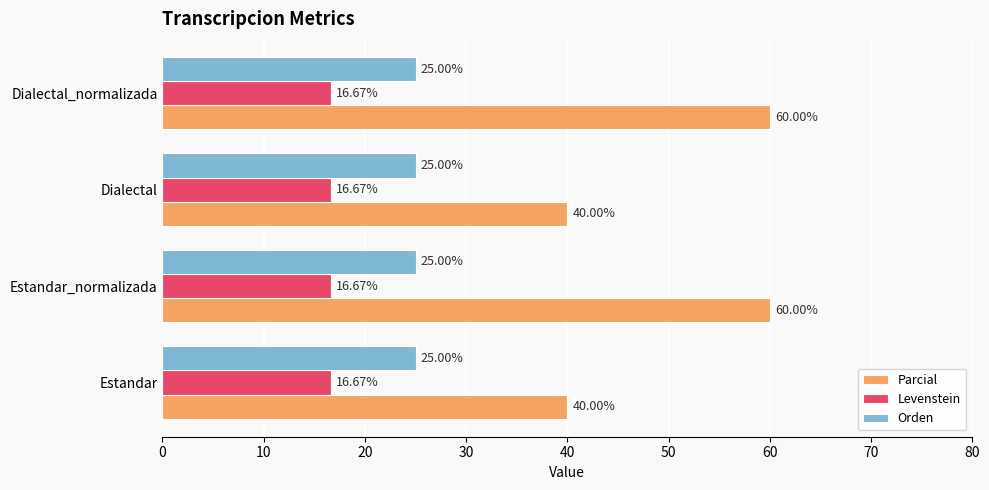

What is the lowest value of the Levenstein series?

16.7